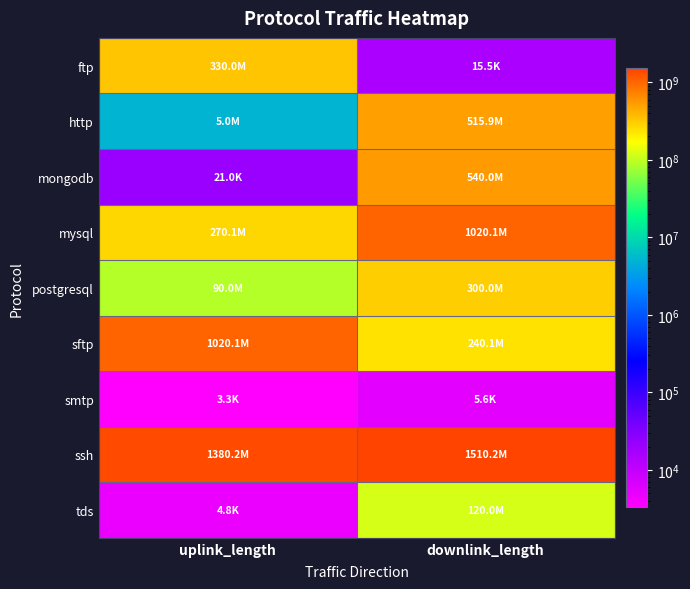

Reading left to right, what are all the values shown in this chart?

ftp: uplink_length=330009974	downlink_length=15485
http: uplink_length=5014011	downlink_length=515919284
mongodb: uplink_length=20986	downlink_length=540015449
mysql: uplink_length=270079419	downlink_length=1020105144
postgresql: uplink_length=90012460	downlink_length=300031020
sftp: uplink_length=1020050507	downlink_length=240071420
smtp: uplink_length=3298	downlink_length=5617
ssh: uplink_length=1380162985	downlink_length=1510179151
tds: uplink_length=4819	downlink_length=120006828